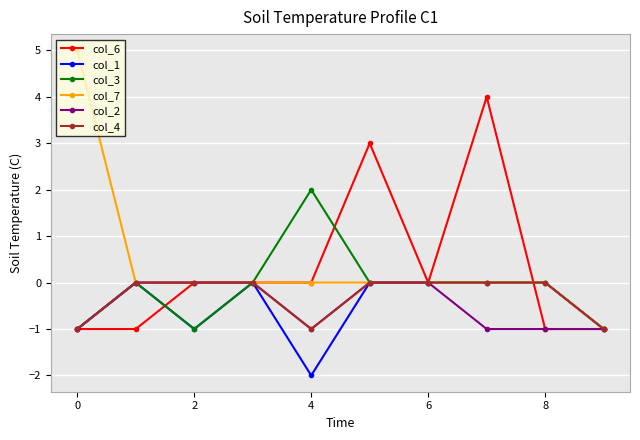

How many lines are shown in the chart?

6